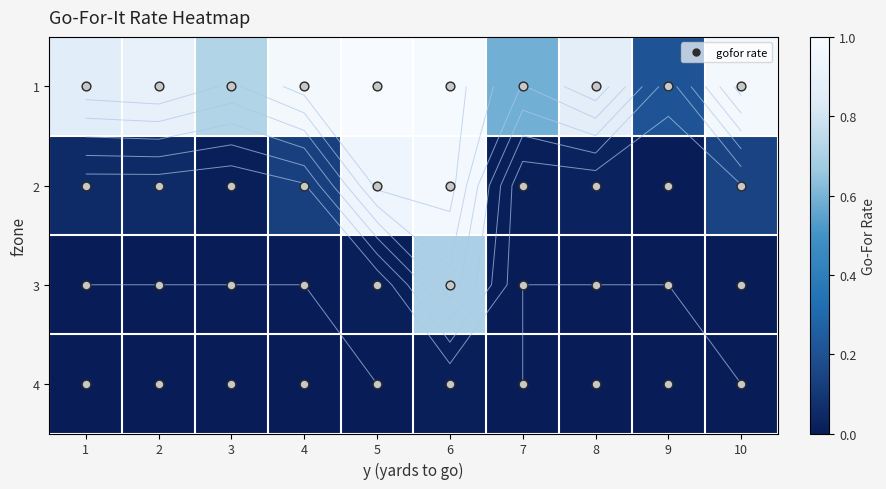

The 2 series shows 0.2 at 10. True or false?

False